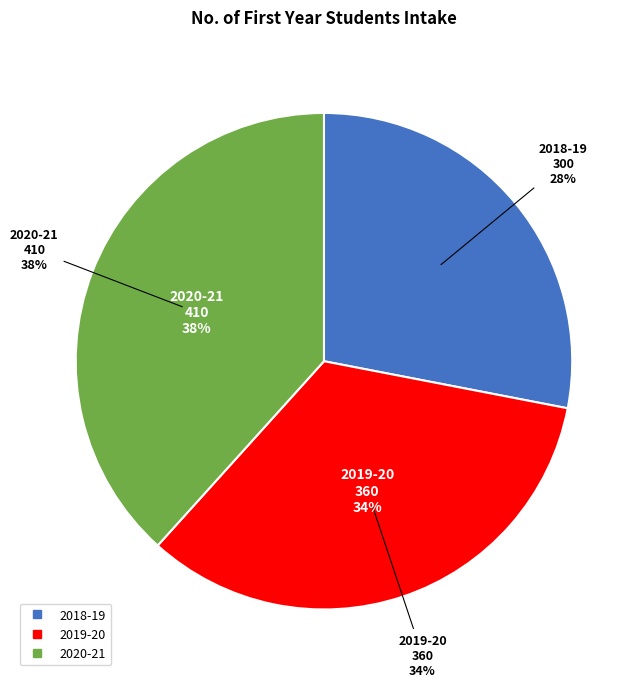

Count the number of slices in the pie.

3